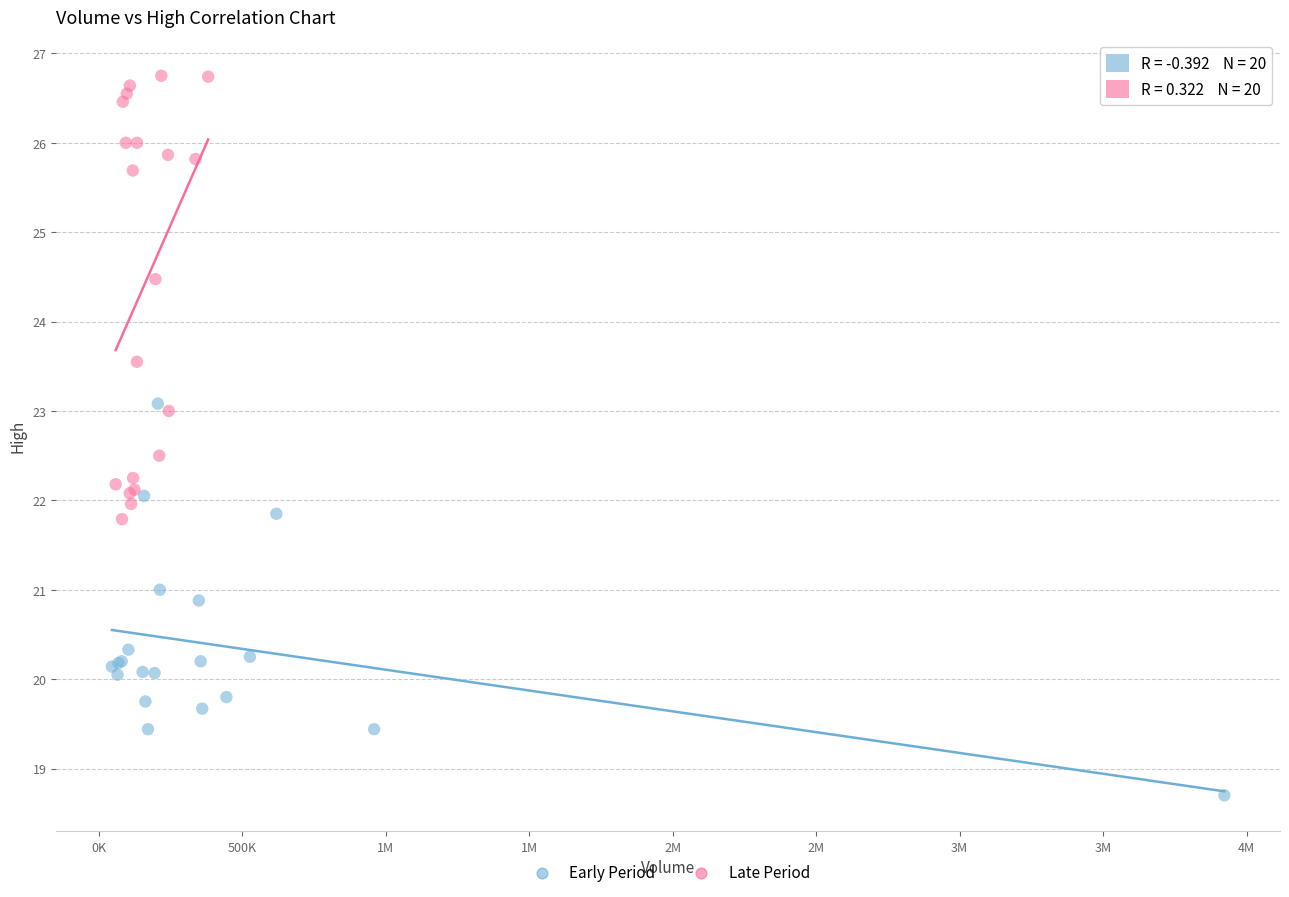

Which series contains the highest Y value?

Late Period